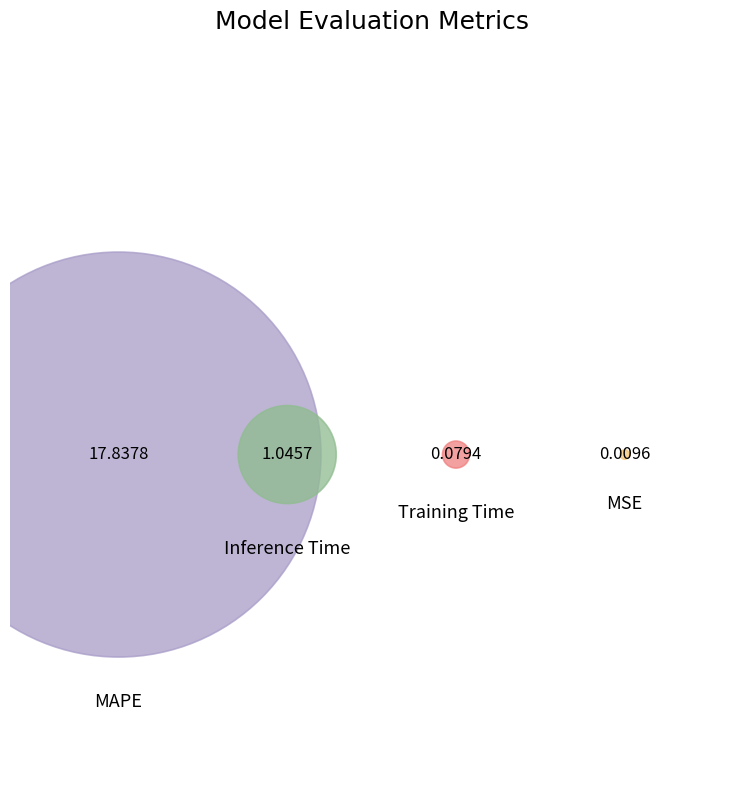

Rank the categories by value from highest to lowest.

MAPE, Inference Time, Training Time, MSE